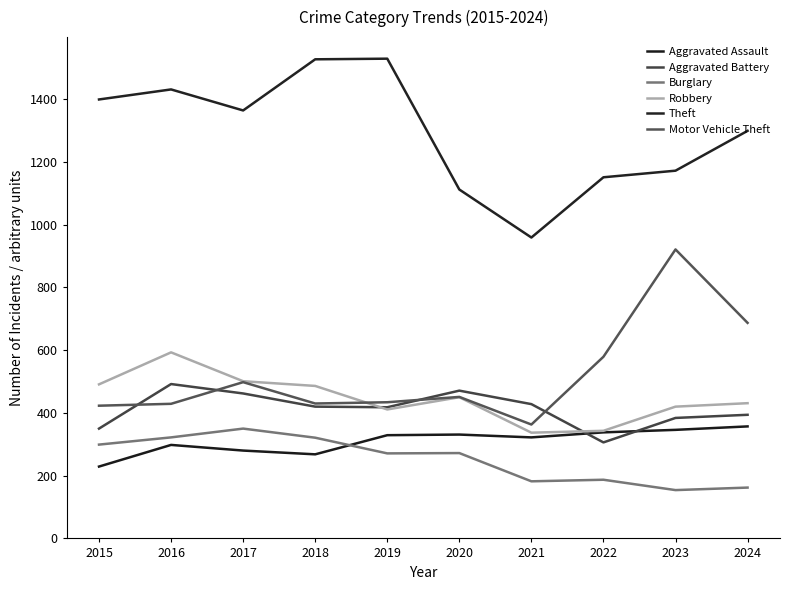

Does the chart have visible grid lines?

No